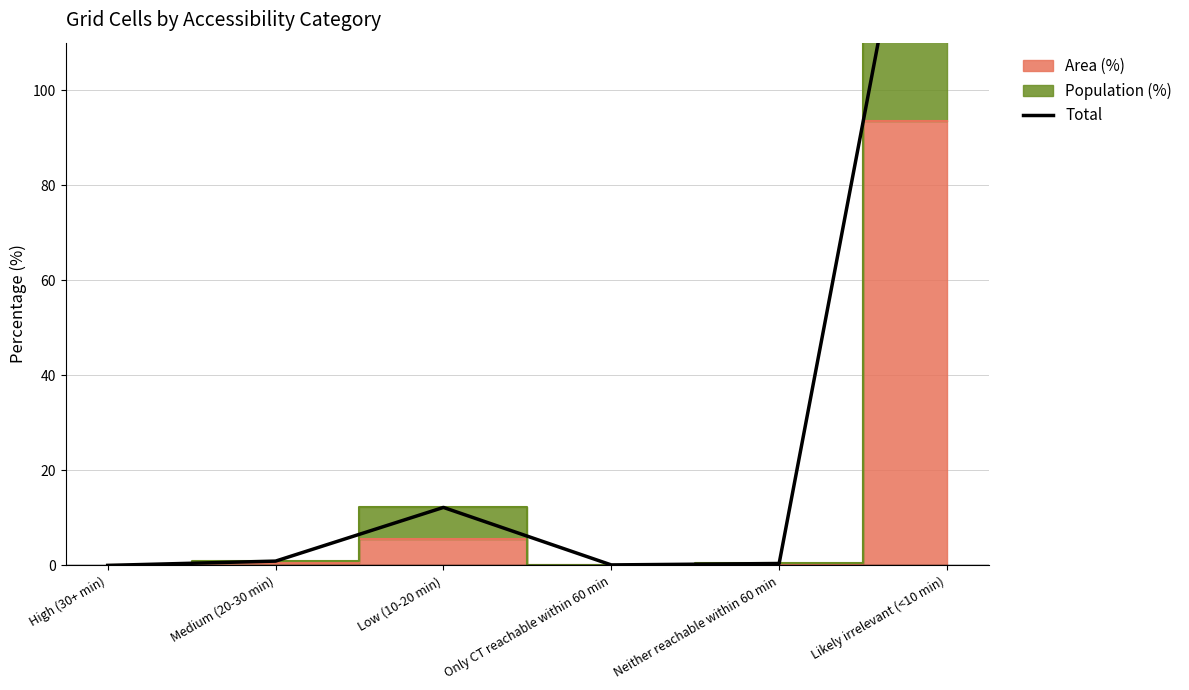

What is the average value?

33.3